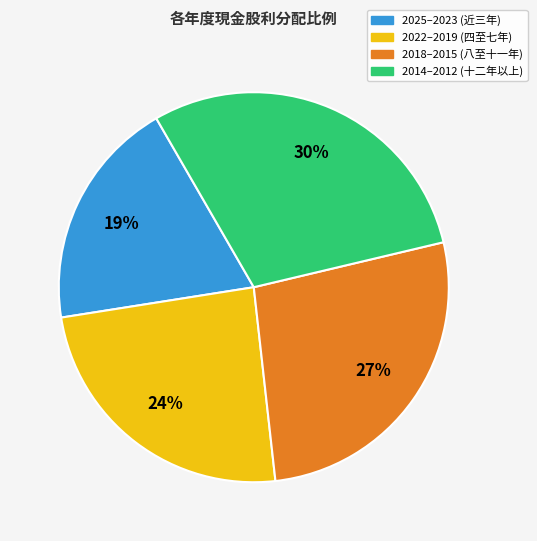

To the nearest percent, what is the average slice percentage?

25%